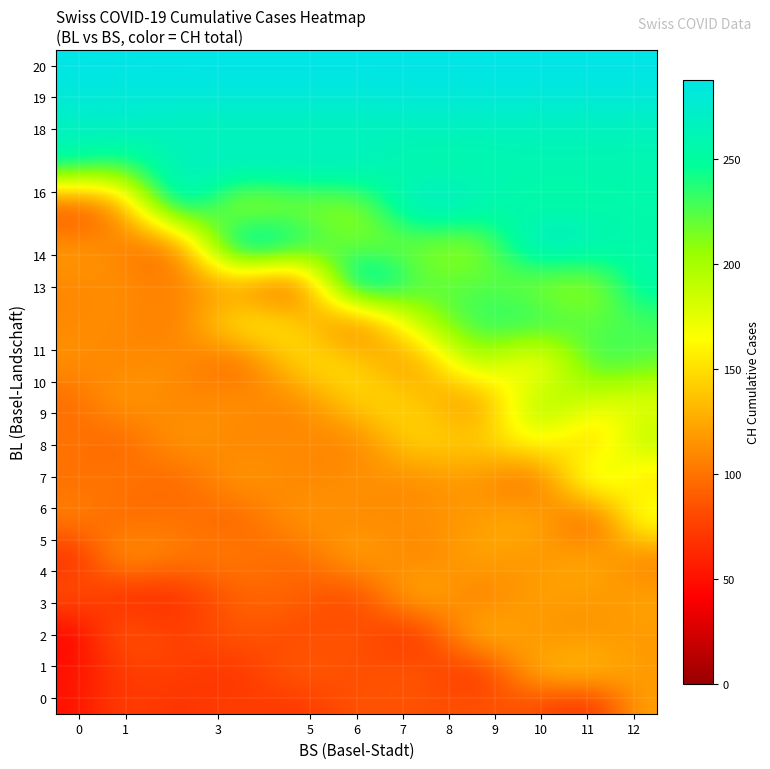

Where does the BL series first go above 8?

22